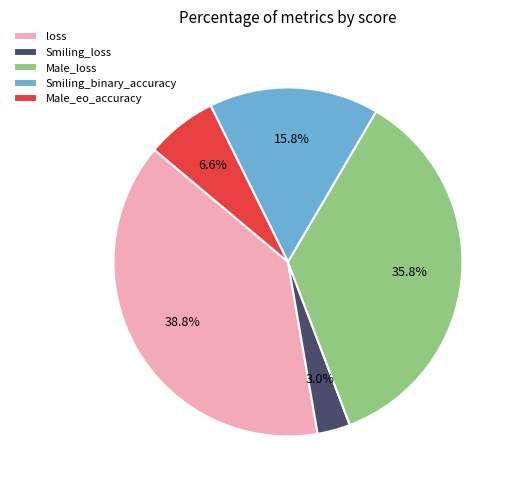

Is it true that Male_loss is 48% of the pie?

False